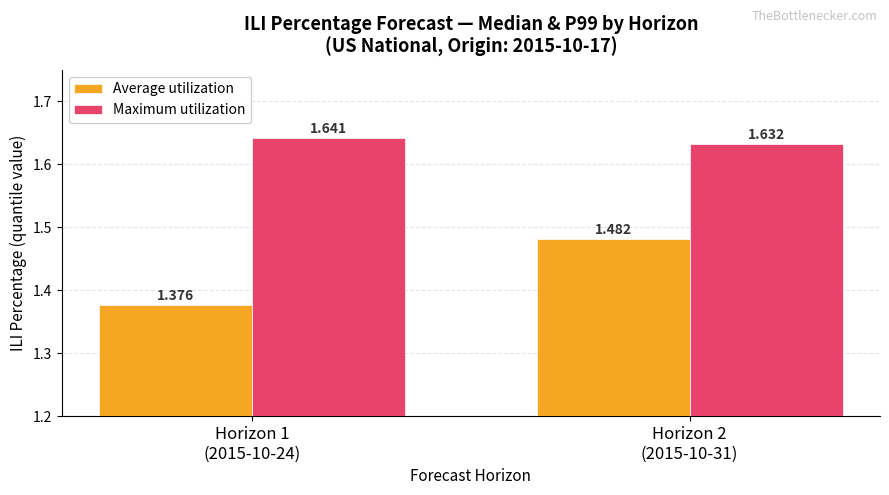

At how many categories does at least one series exceed 1?

2